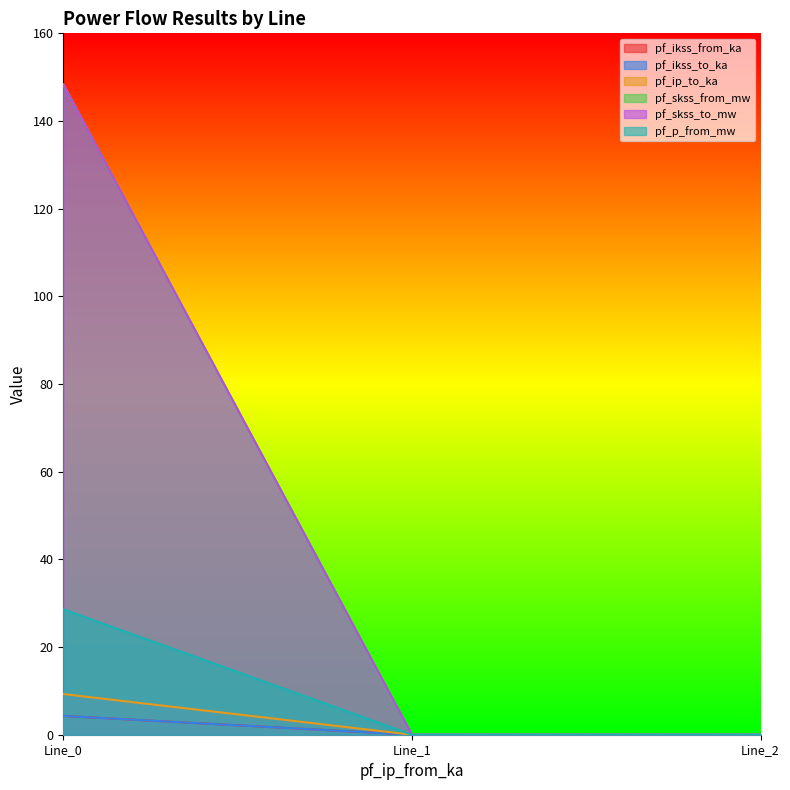

Does the chart display data point markers on the line(s)?

No